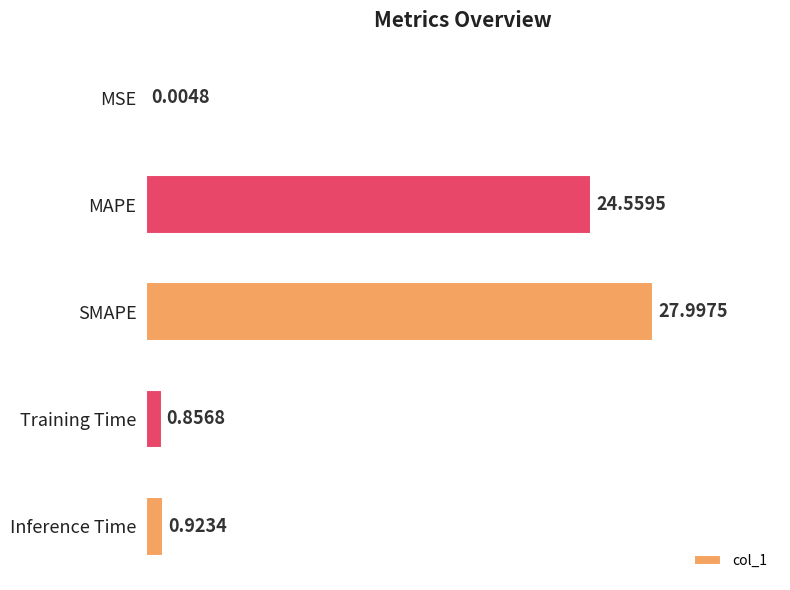

What is the sum of all values?

54.3